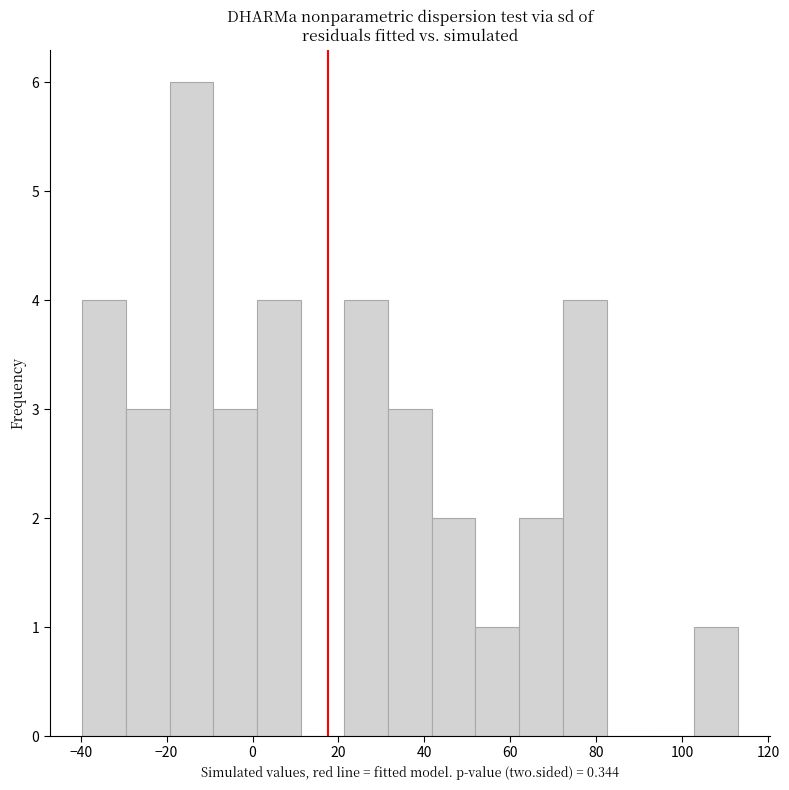

How tall is the bar that spans 72 to 82 on the x-axis? Neither the bar edges nor the heights are printed on the chart, so give them approximately, as read against the axes.

4